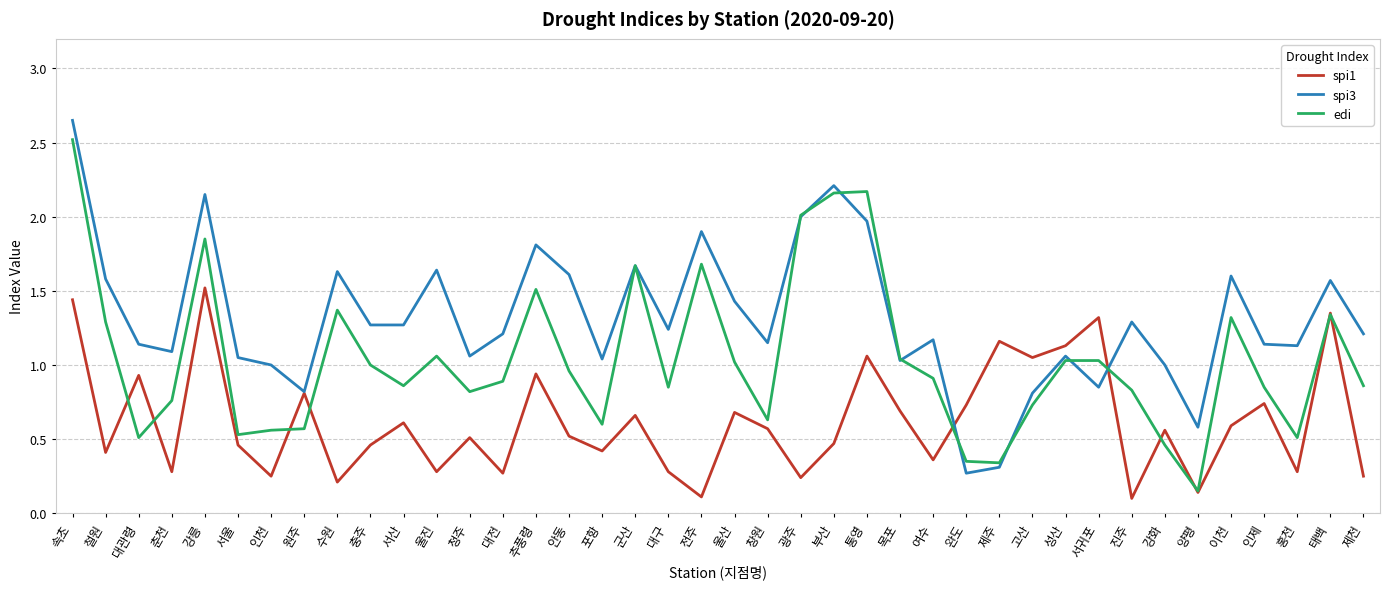

Between 대관령 and 성산, which series saw the biggest shift?

edi